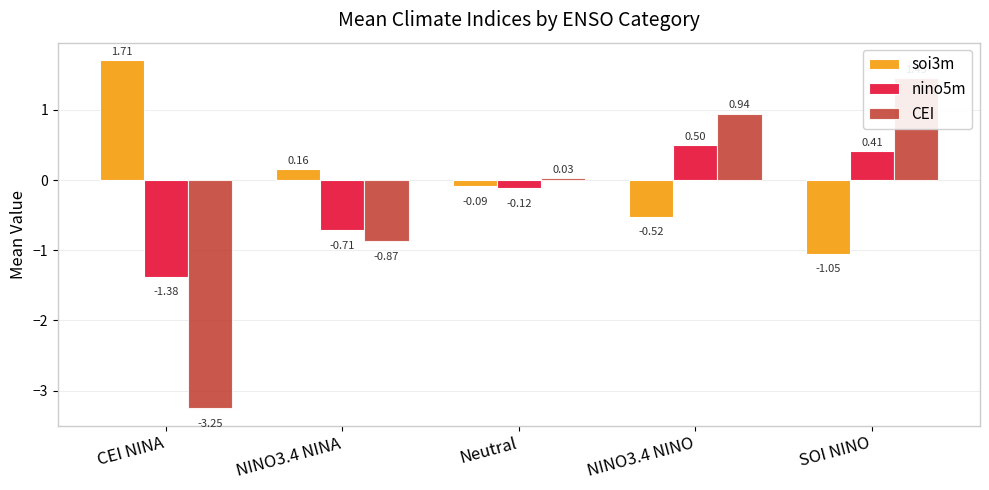

Reading left to right, transcribe all the data shown in this chart.

soi3m: CEI NINA=1.7	NINO3.4 NINA=0.2	Neutral=-0.1	NINO3.4 NINO=-0.5	SOI NINO=-1.0
nino5m: CEI NINA=-1.4	NINO3.4 NINA=-0.7	Neutral=-0.1	NINO3.4 NINO=0.5	SOI NINO=0.4
CEI: CEI NINA=-3.2	NINO3.4 NINA=-0.9	Neutral=0.0	NINO3.4 NINO=0.9	SOI NINO=1.4